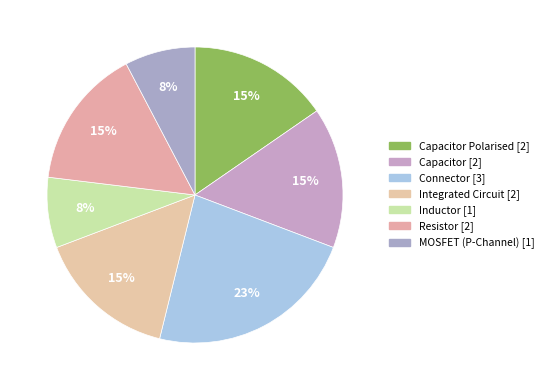

Which slice is the largest?

Connector